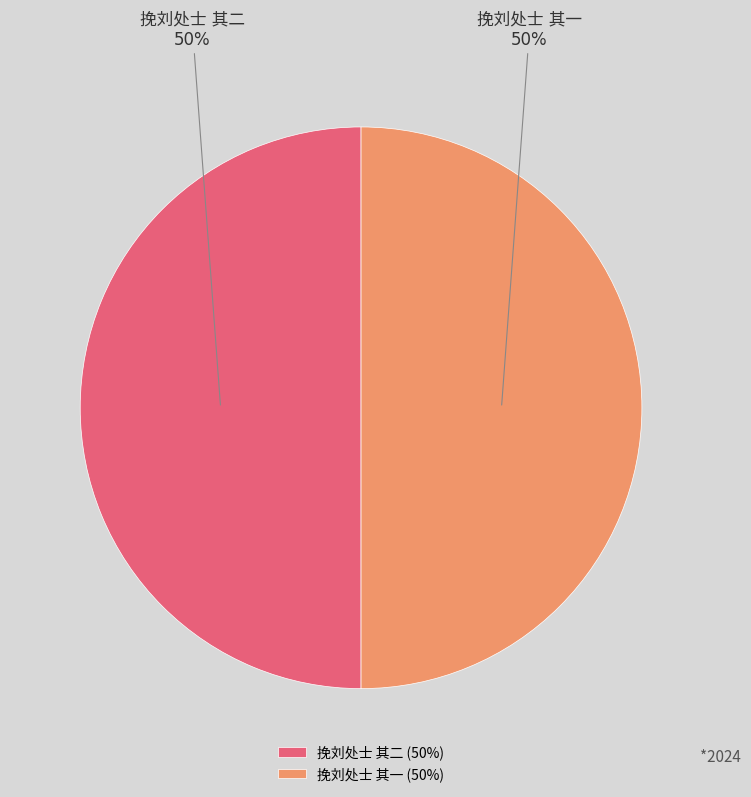

To the nearest percent, what is the average slice percentage?

50%